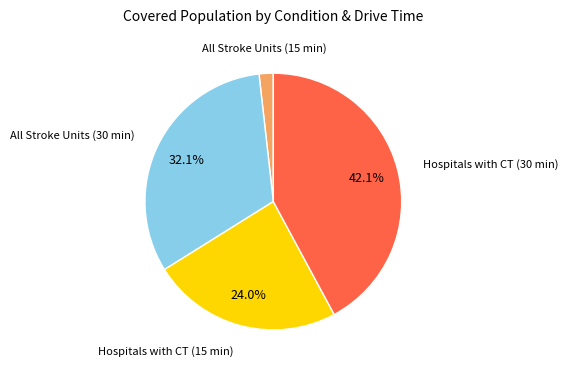

What percentage is NOT represented by Hospitals with CT (30 min)?

57.9%